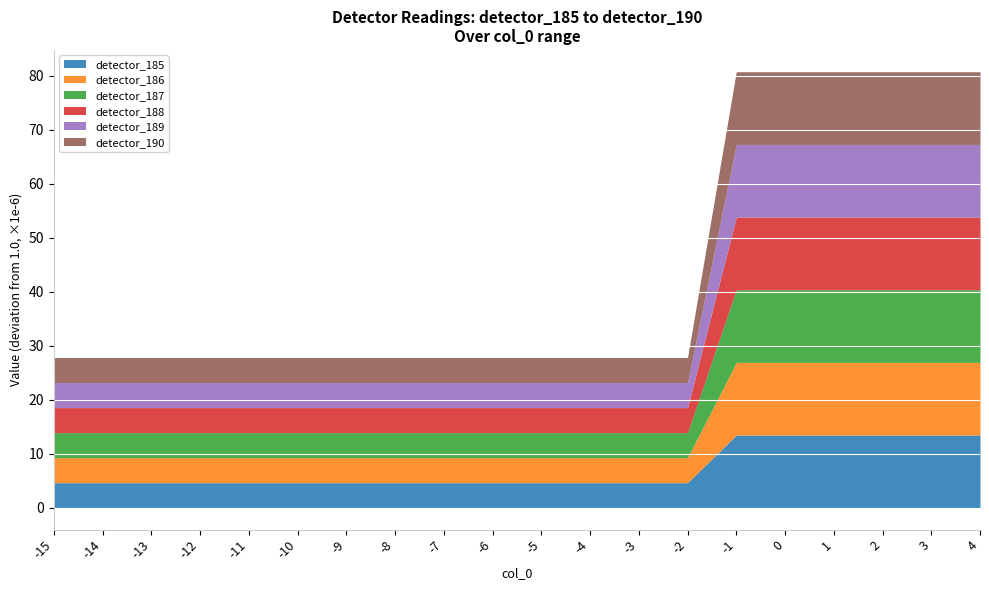

Rank the series at 4 from lowest to highest value.

detector_185, detector_186, detector_187, detector_188, detector_189, detector_190